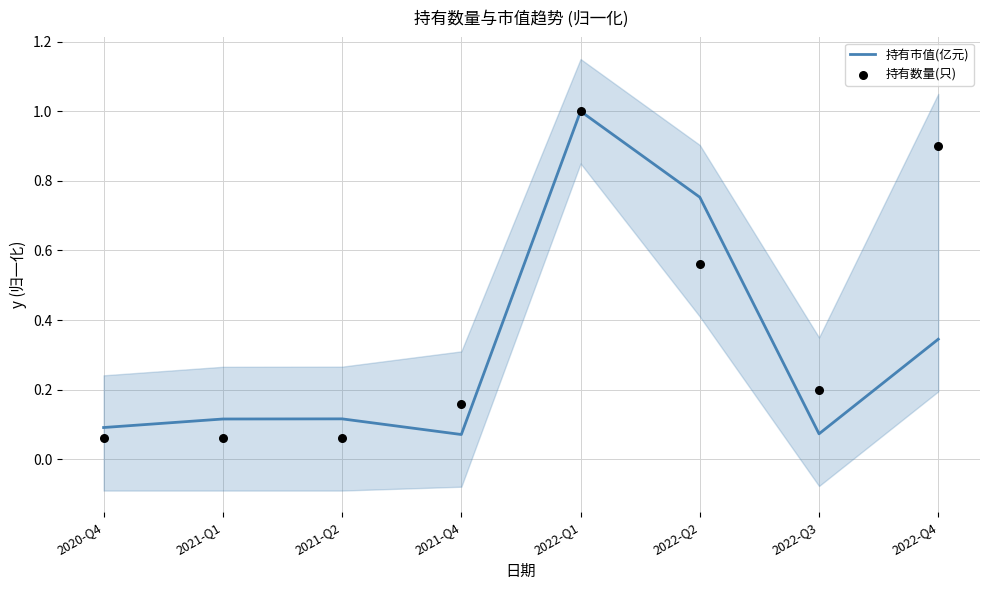

Which series contains the lowest Y value?

持有数量(只)